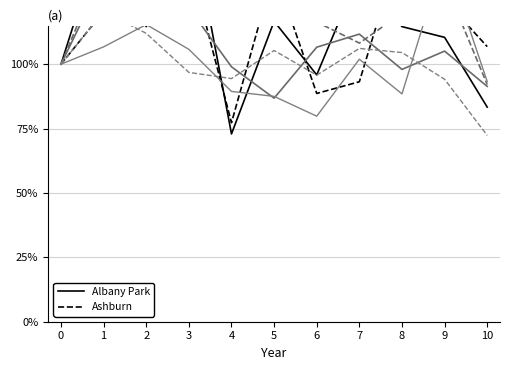

What is the total value across all series at 3?

756.0